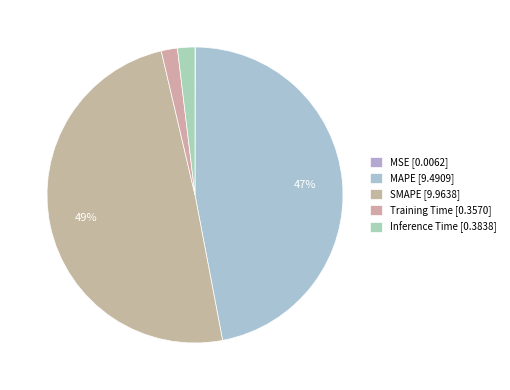

True or false: Inference Time accounts for 2% of the total.

True